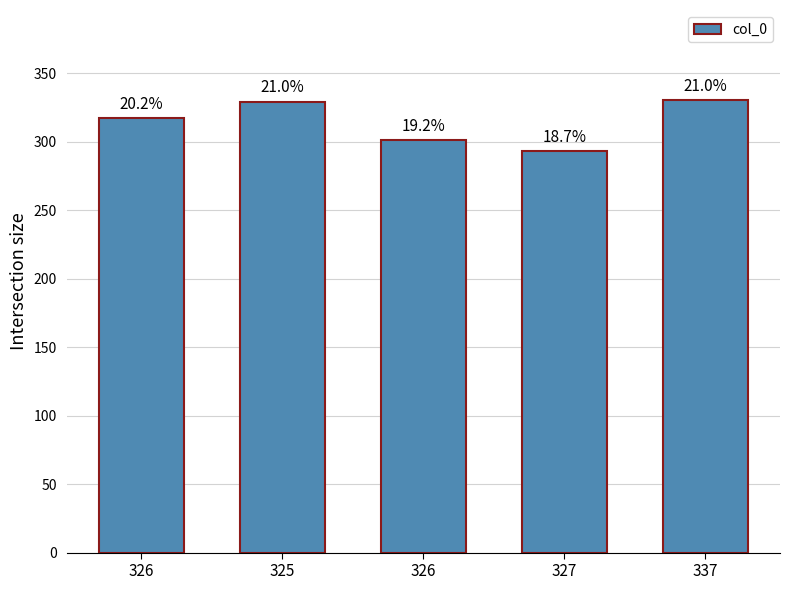

What is the difference between the values at 327 and 337?

37